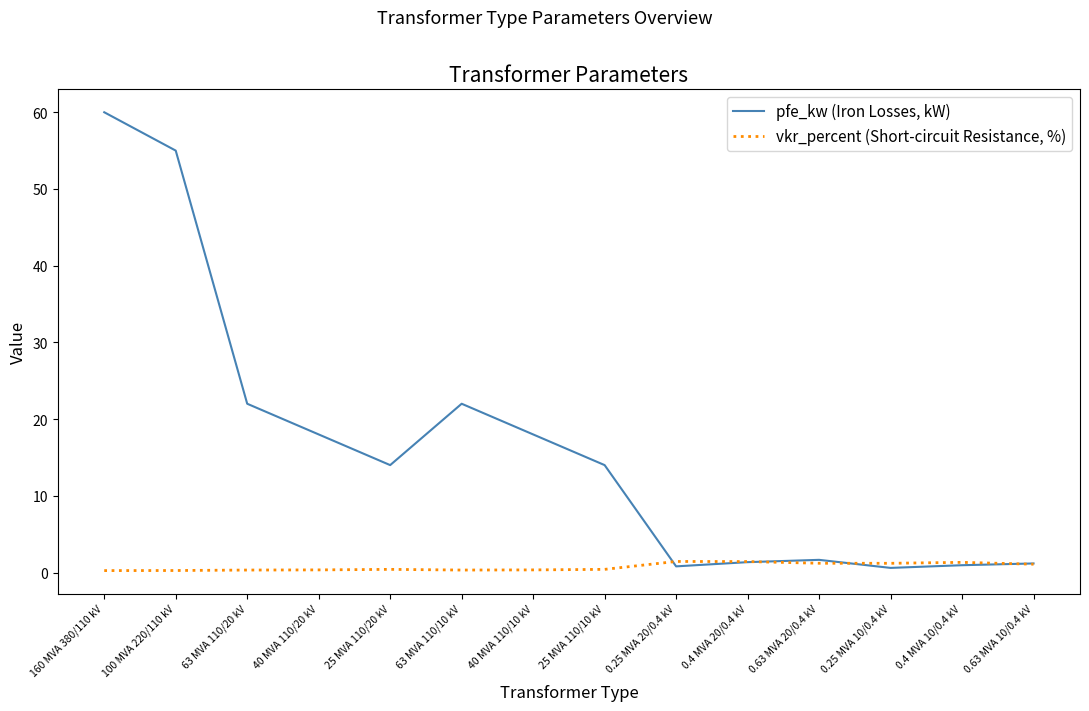

Between 63 MVA 110/10 kV and 0.63 MVA 10/0.4 kV, which series saw the biggest shift?

pfe_kw (Iron Losses, kW)